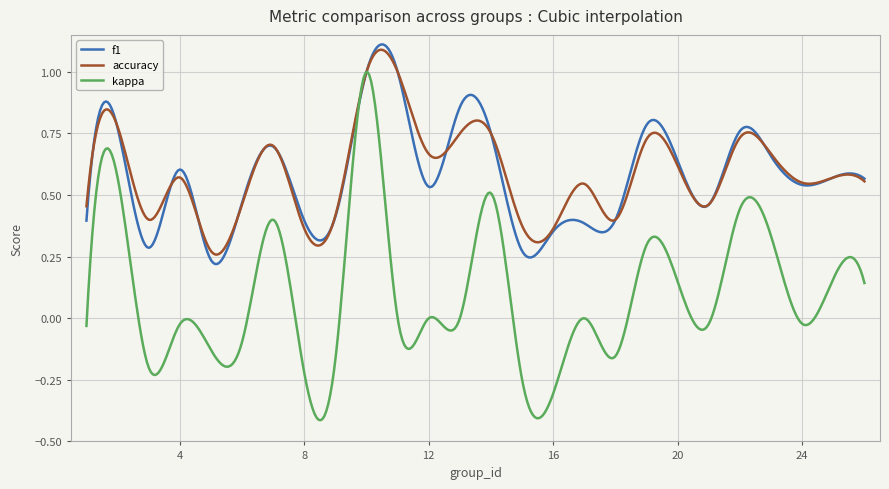

True or false: kappa and accuracy cross at least once.

True